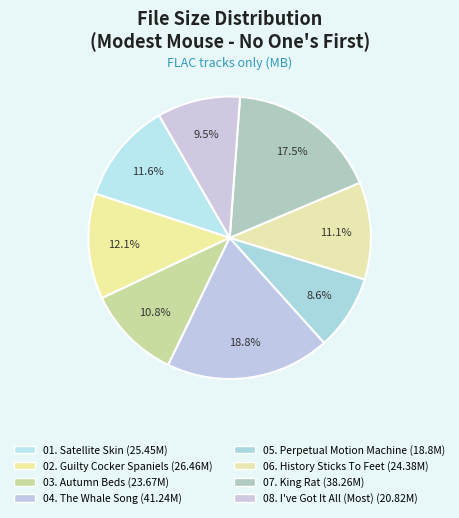

Rank the categories by value from lowest to highest.

05. Perpetual Motion Machine, 08. I've Got It All (Most), 03. Autumn Beds, 06. History Sticks To Your Feet, 01. Satellite Skin, 02. Guilty Cocker Spaniels, 07. King Rat, 04. The Whale Song